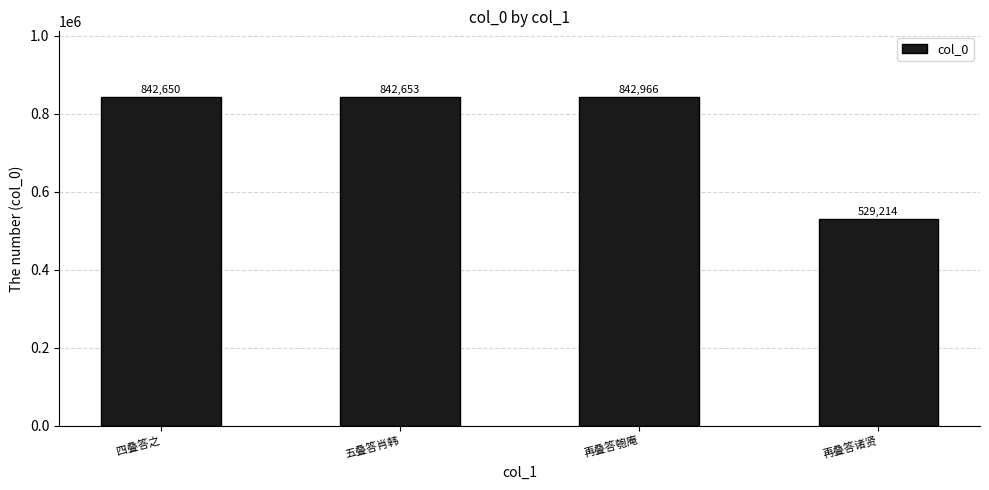

Where is the data nearest to the value 686090?

四叠答之